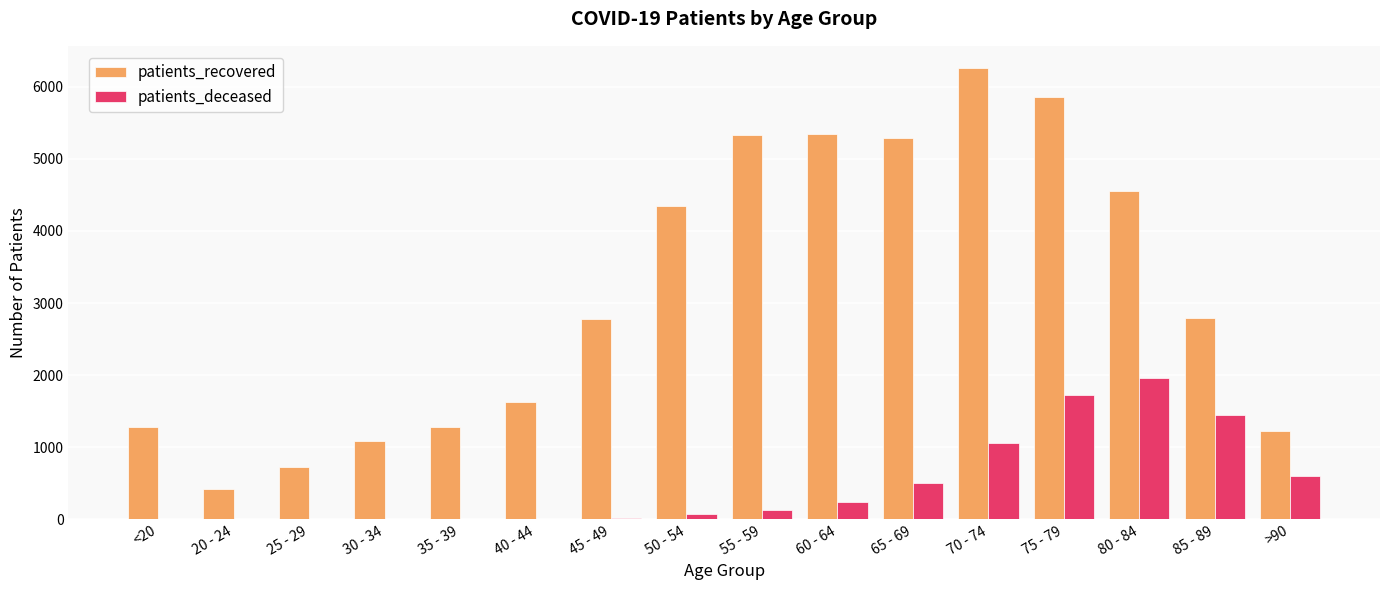

The value of patients_recovered at 35 - 39 is 2109. True or false?

False